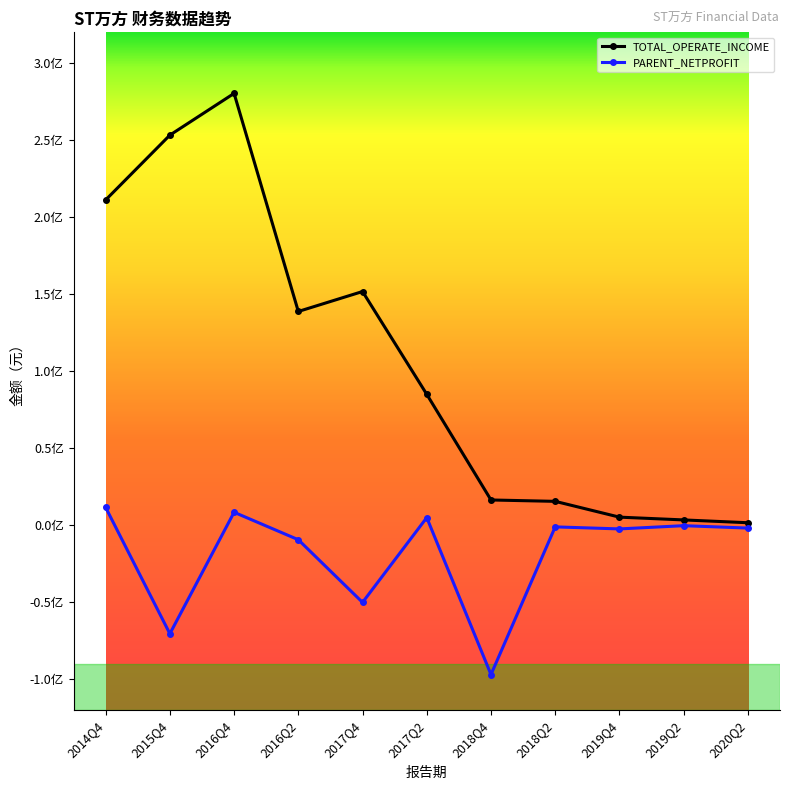

Which series has the widest spread of values?

TOTAL_OPERATE_INCOME